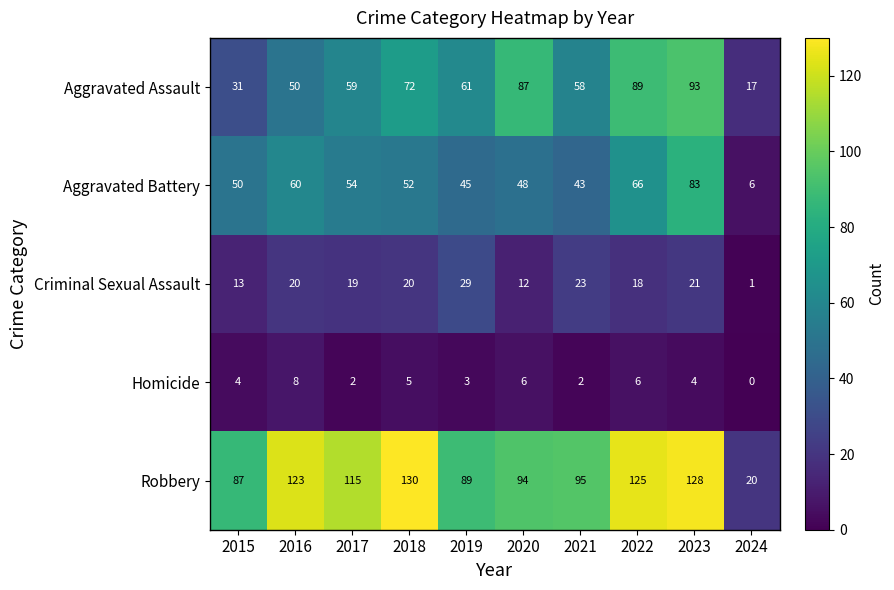

Count the number of data series in this chart.

5